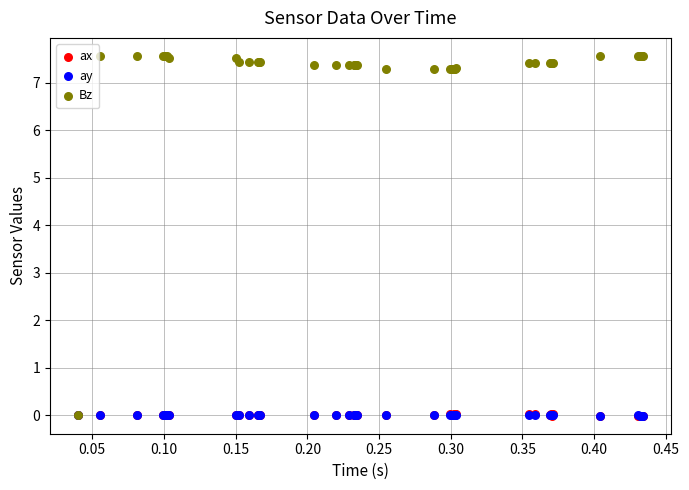

What are all the series names shown in the legend?

ax, ay, Bz